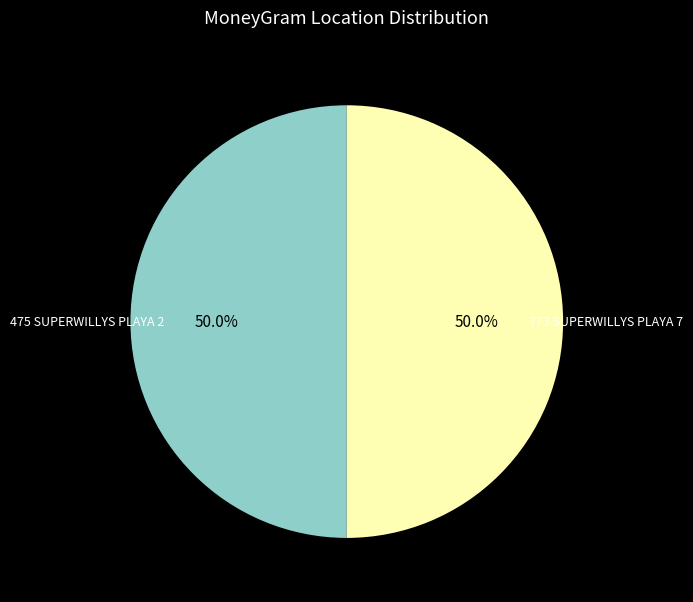

Is it true that 475 SUPERWILLYS PLAYA 2 is 41% of the pie?

False